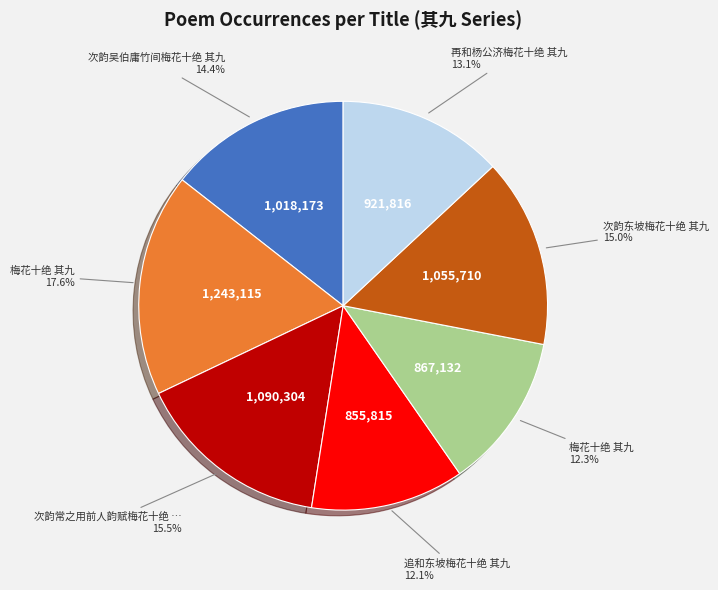

Does any single category account for the majority?

No